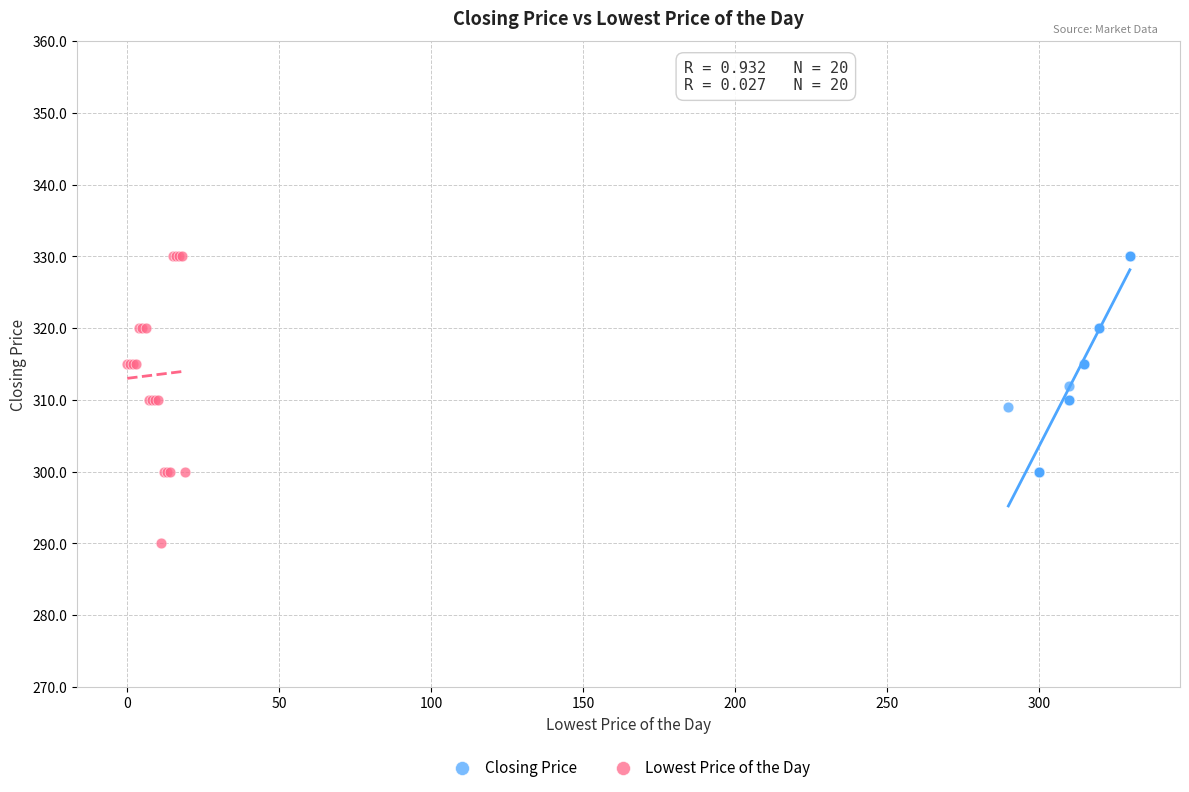

What are all the series names shown in the legend?

Closing Price, Lowest Price of the Day